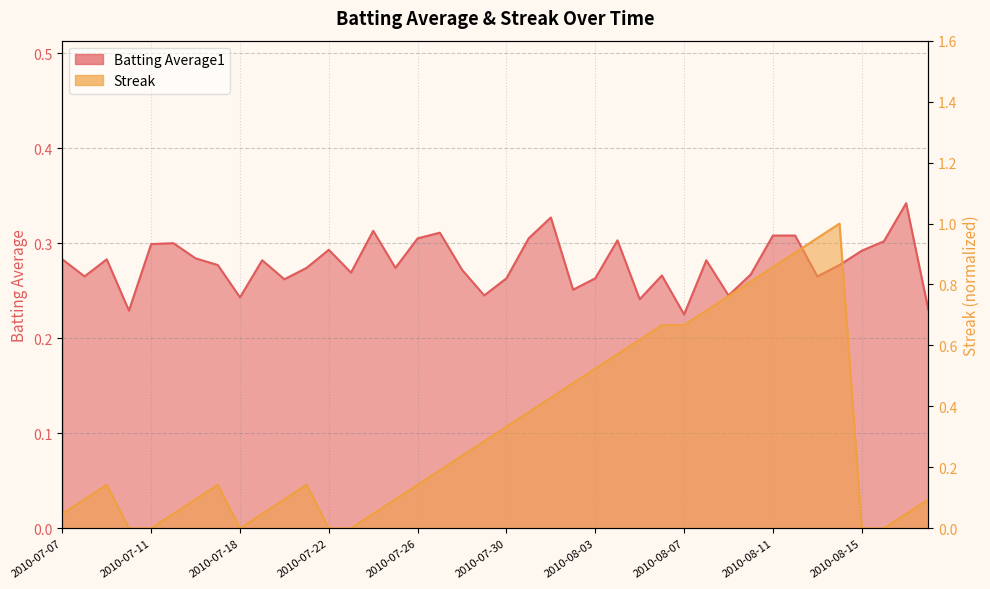

What is the difference between the highest and lowest values at 2010-07-11?

0.3